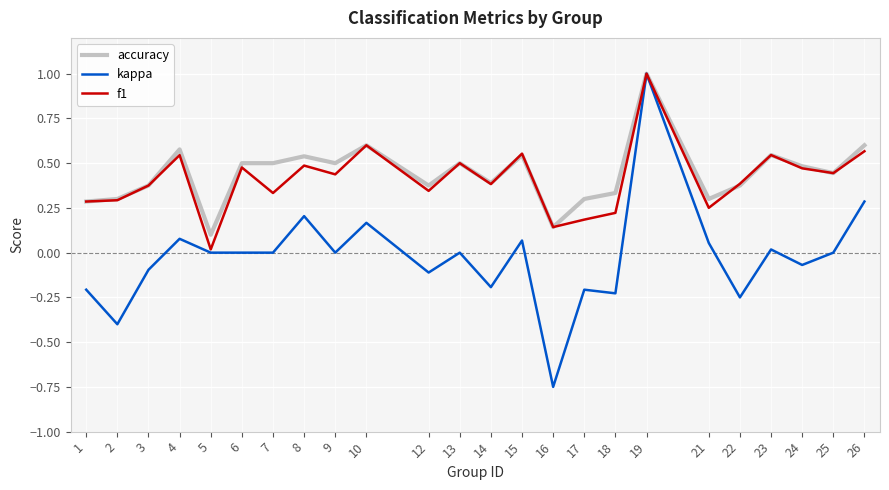

Which series changed the most between 4 and 24?

kappa